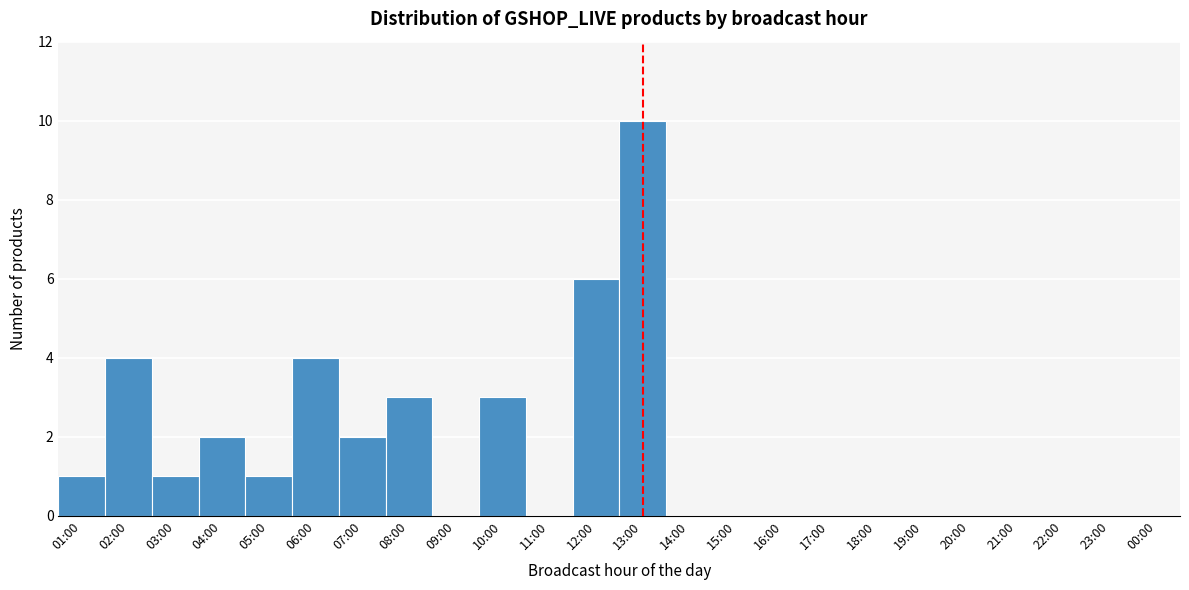

Reading right to left, transcribe all the data shown in this chart.

00:00=0	23:00=0	22:00=0	21:00=0	20:00=0	19:00=0	18:00=0	17:00=0	16:00=0	15:00=0	14:00=0	13:00=10	12:00=6	11:00=0	10:00=3	09:00=0	08:00=3	07:00=2	06:00=4	05:00=1	04:00=2	03:00=1	02:00=4	01:00=1